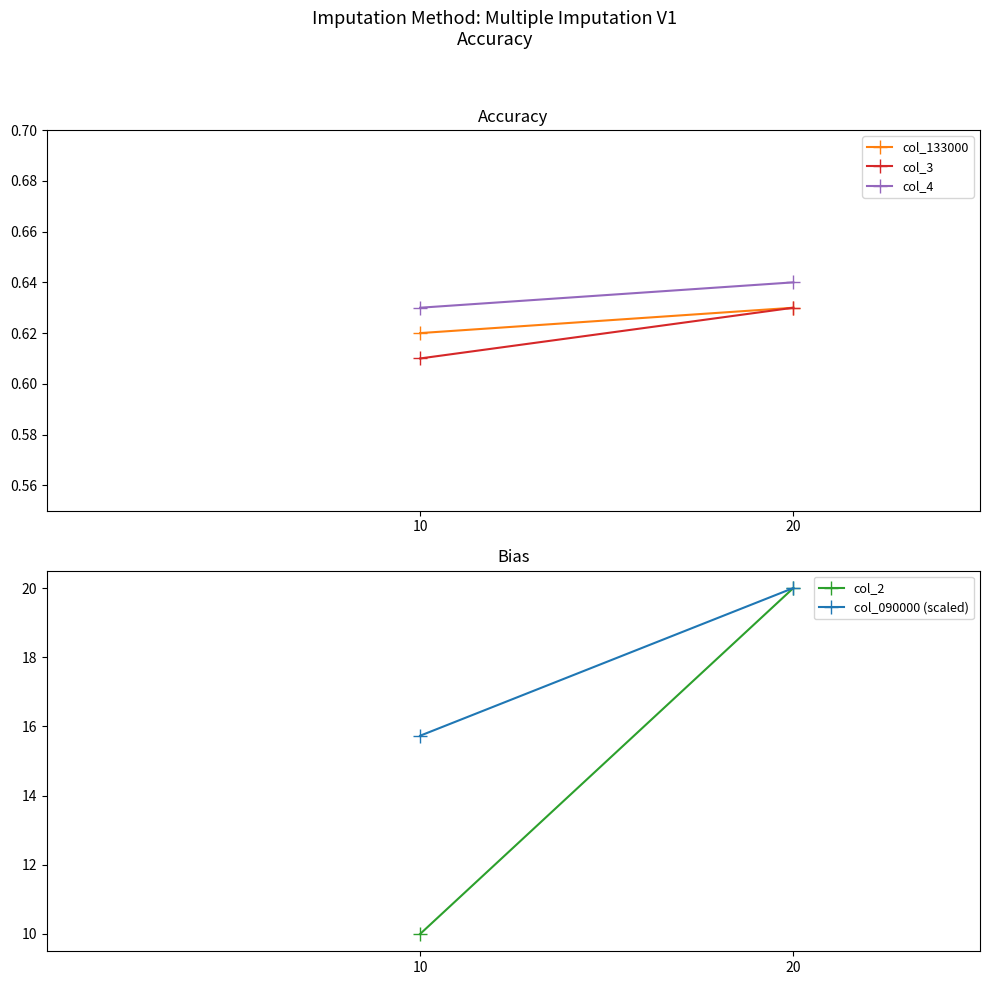

What is the greatest value displayed?

20.0